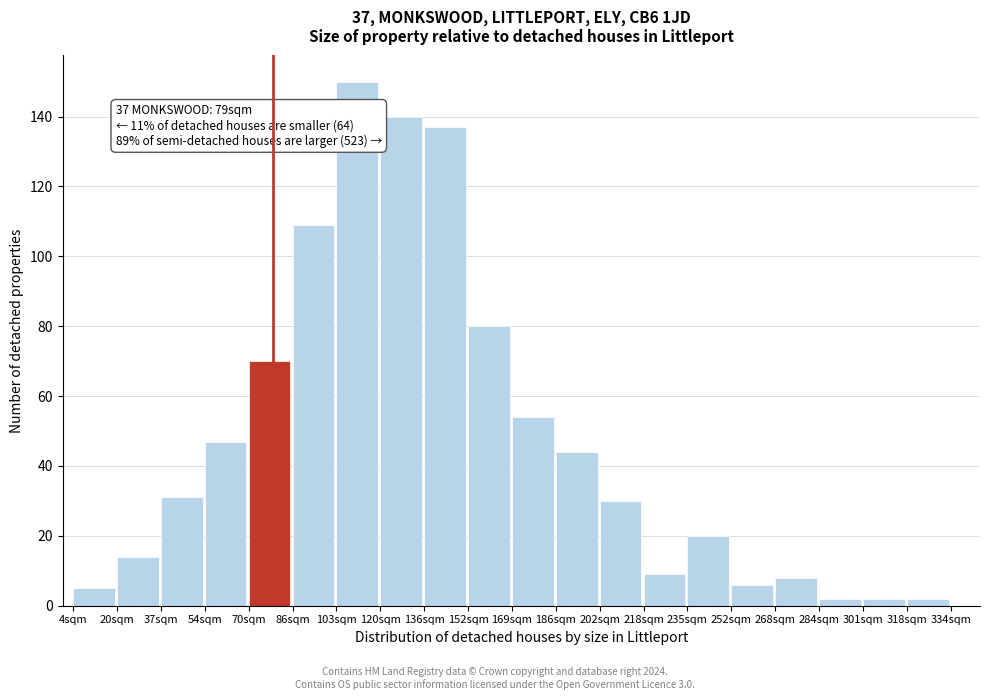

Over which range of the x-axis is the bar tallest?

103.0 to 119.5